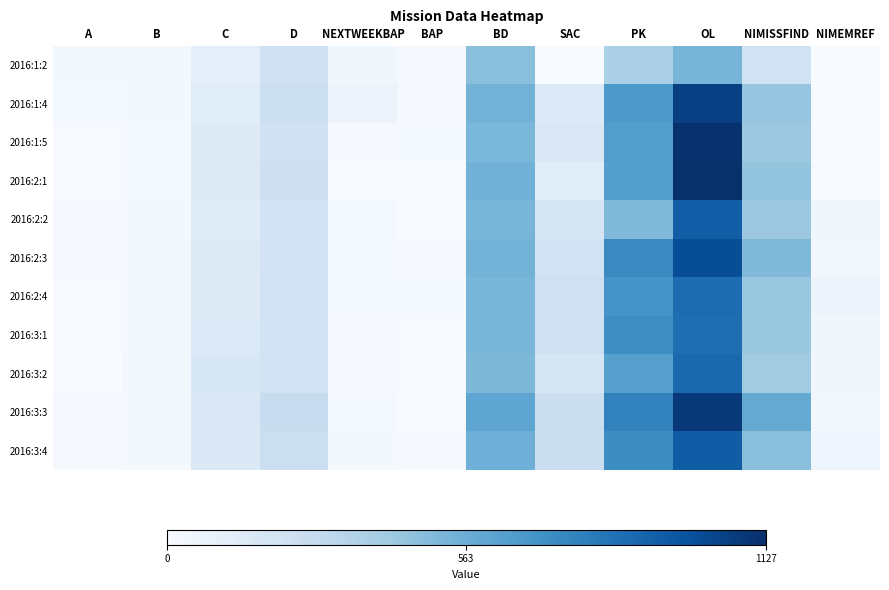

Reading right to left, transcribe all the data shown in this chart.

2016:1:2: NIMEMREF=0	NIMISSFIND=214	OL=529	PK=373	SAC=0	BD=479	BAP=11	NEXTWEEKBAP=42	D=225	C=107	B=22	A=19
2016:1:4: NIMEMREF=0	NIMISSFIND=447	OL=1056	PK=668	SAC=150	BD=538	BAP=13	NEXTWEEKBAP=63	D=243	C=130	B=19	A=14
2016:1:5: NIMEMREF=0	NIMISSFIND=423	OL=1117	PK=641	SAC=165	BD=516	BAP=17	NEXTWEEKBAP=10	D=227	C=143	B=14	A=7
2016:2:1: NIMEMREF=8	NIMISSFIND=452	OL=1127	PK=635	SAC=123	BD=545	BAP=3	NEXTWEEKBAP=1	D=238	C=147	B=17	A=8
2016:2:2: NIMEMREF=41	NIMISSFIND=429	OL=927	PK=503	SAC=190	BD=524	BAP=4	NEXTWEEKBAP=15	D=211	C=136	B=26	A=10
2016:2:3: NIMEMREF=28	NIMISSFIND=503	OL=997	PK=738	SAC=213	BD=539	BAP=13	NEXTWEEKBAP=17	D=204	C=142	B=24	A=9
2016:2:4: NIMEMREF=54	NIMISSFIND=437	OL=867	PK=690	SAC=229	BD=522	BAP=15	NEXTWEEKBAP=15	D=218	C=137	B=22	A=8
2016:3:1: NIMEMREF=37	NIMISSFIND=438	OL=857	PK=721	SAC=232	BD=521	BAP=8	NEXTWEEKBAP=11	D=209	C=150	B=22	A=6
2016:3:2: NIMEMREF=37	NIMISSFIND=407	OL=879	PK=630	SAC=193	BD=514	BAP=8	NEXTWEEKBAP=11	D=211	C=174	B=20	A=3
2016:3:3: NIMEMREF=33	NIMISSFIND=585	OL=1090	PK=767	SAC=251	BD=606	BAP=4	NEXTWEEKBAP=17	D=269	C=159	B=23	A=11
2016:3:4: NIMEMREF=45	NIMISSFIND=477	OL=930	PK=724	SAC=251	BD=558	BAP=11	NEXTWEEKBAP=21	D=245	C=155	B=20	A=9